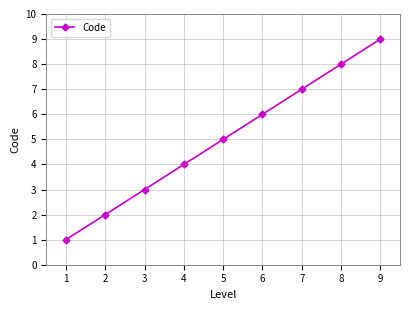

List the labels in order of value, largest first.

9, 8, 7, 6, 5, 4, 3, 2, 1